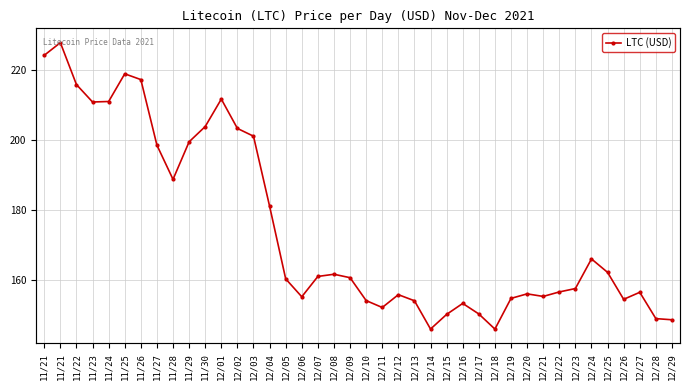

True or false: the data shows 188.7 at 11/28.

True